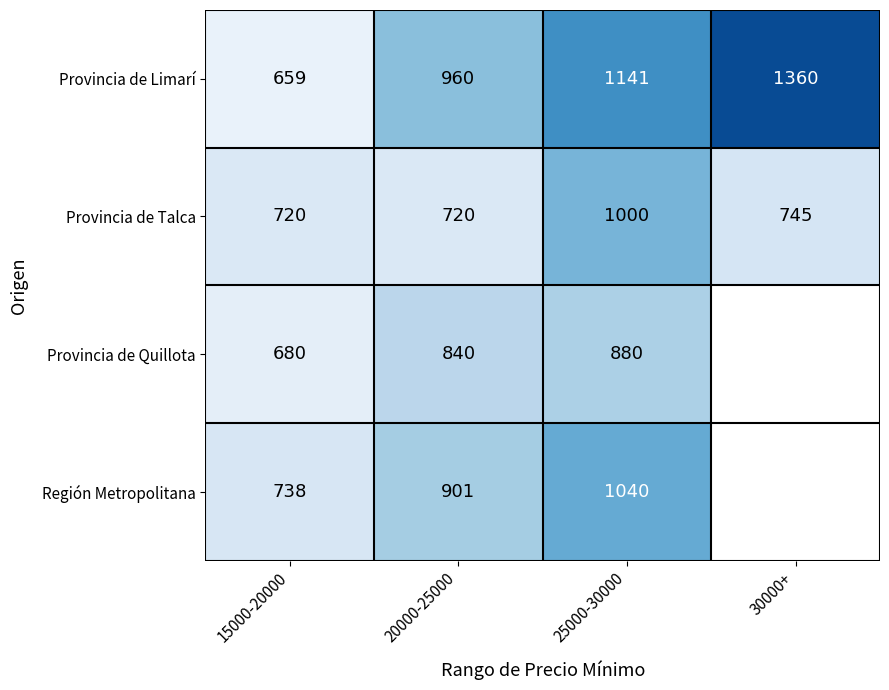

Is the value of Provincia de Quillota at 25000-30000 greater than the value of Provincia de Limarí at 30000+?

No